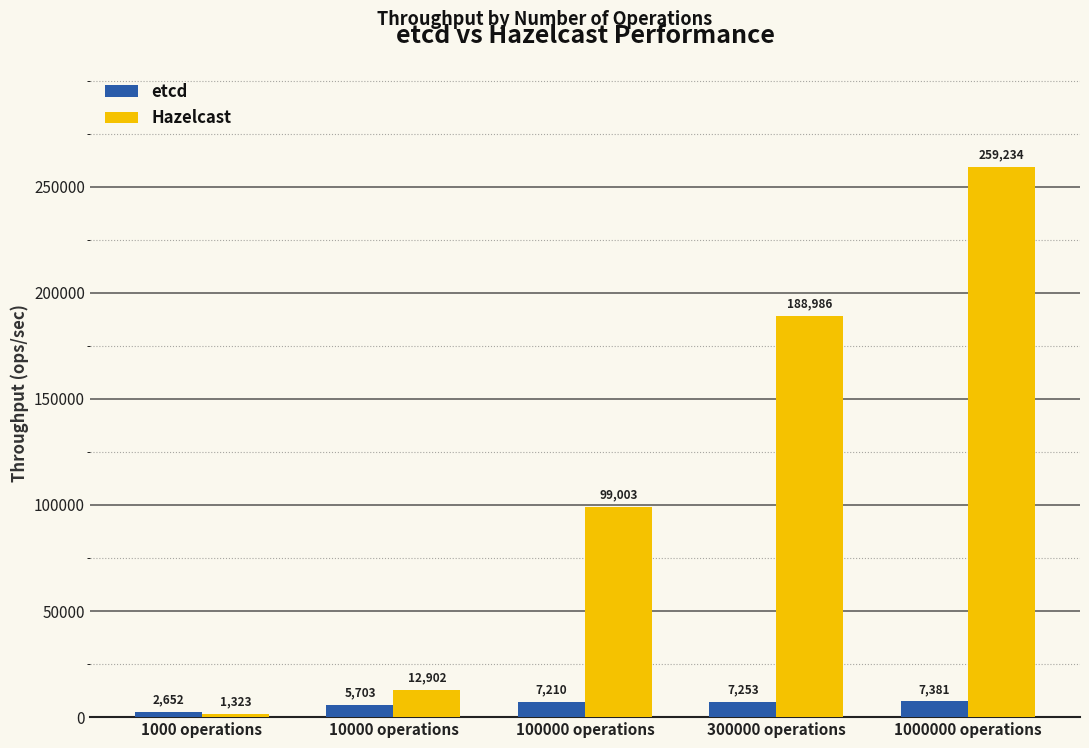

What is the label of the 5th bar from the right?

1000 operations